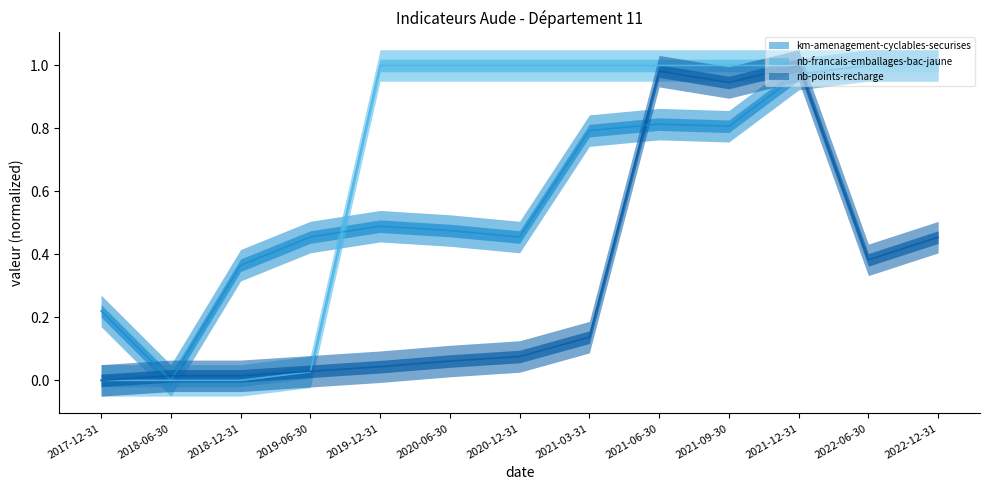

In nb-points-recharge, how many points are lower than both neighbors (excluding endpoints)?

2